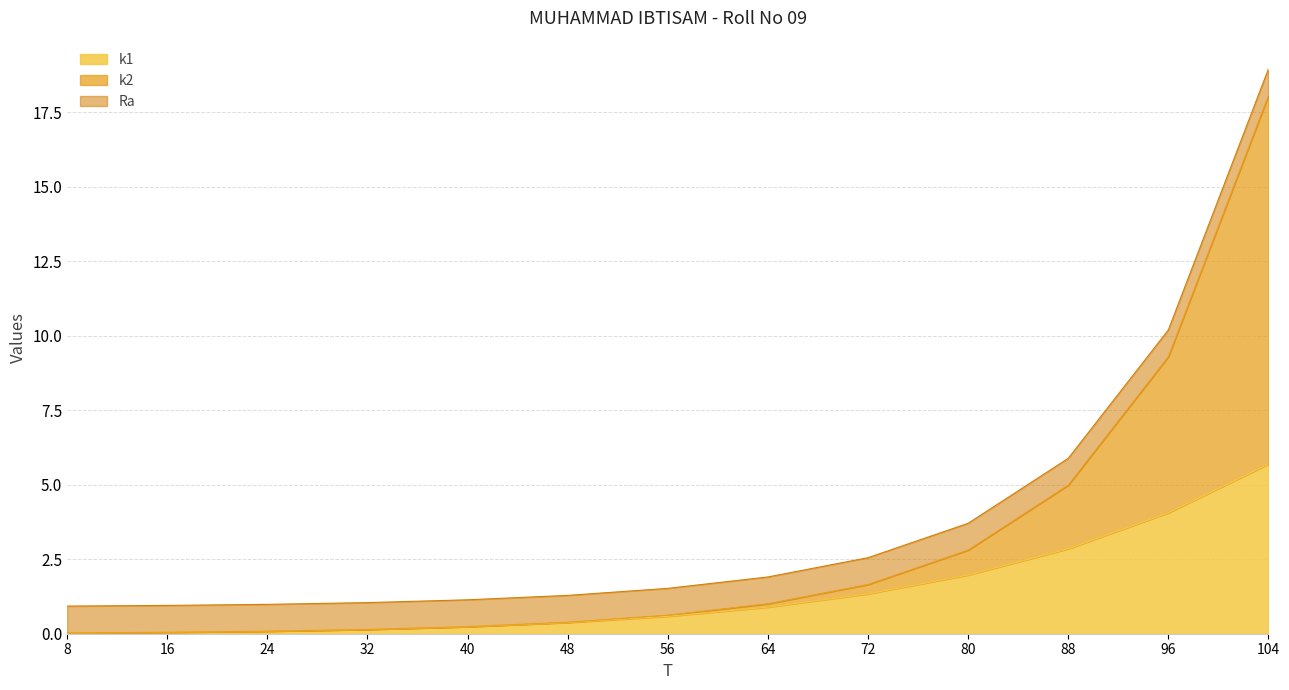

The k1 series shows 1.3 at 72. True or false?

True